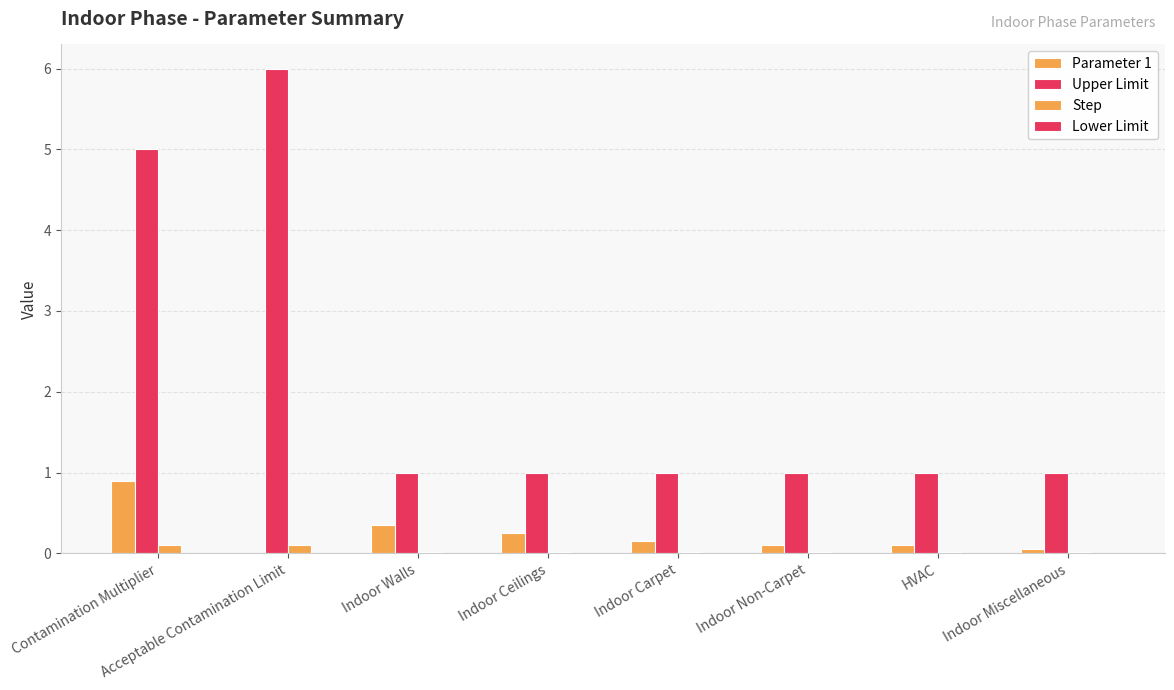

How many distinct data groups are displayed?

3